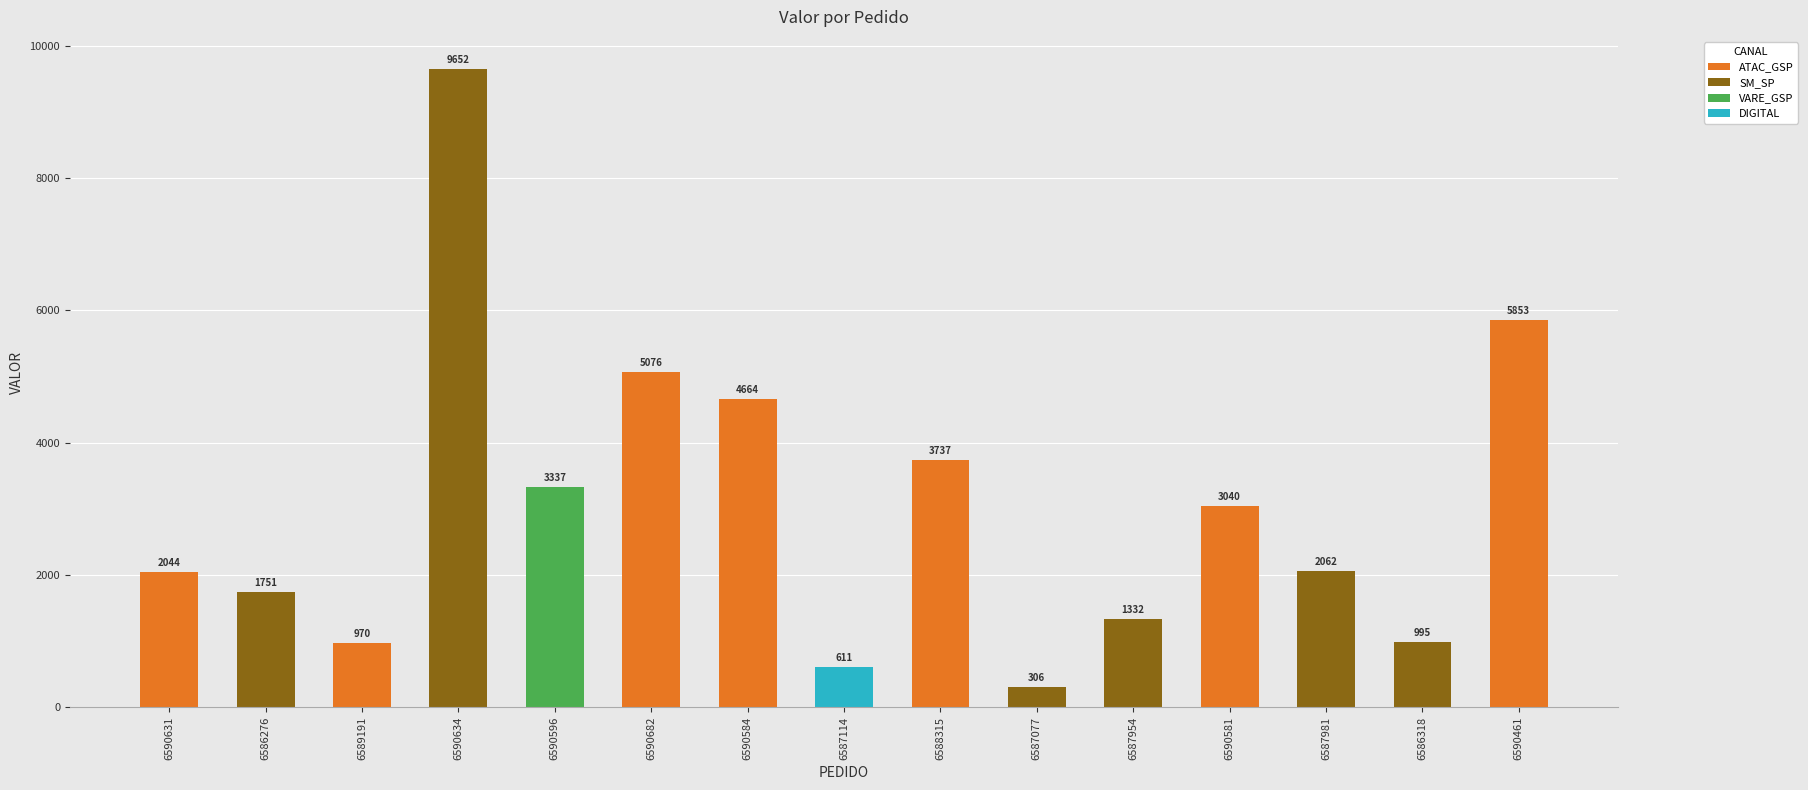

The chart shows a value of 137.6 at 6587077. True or false?

False